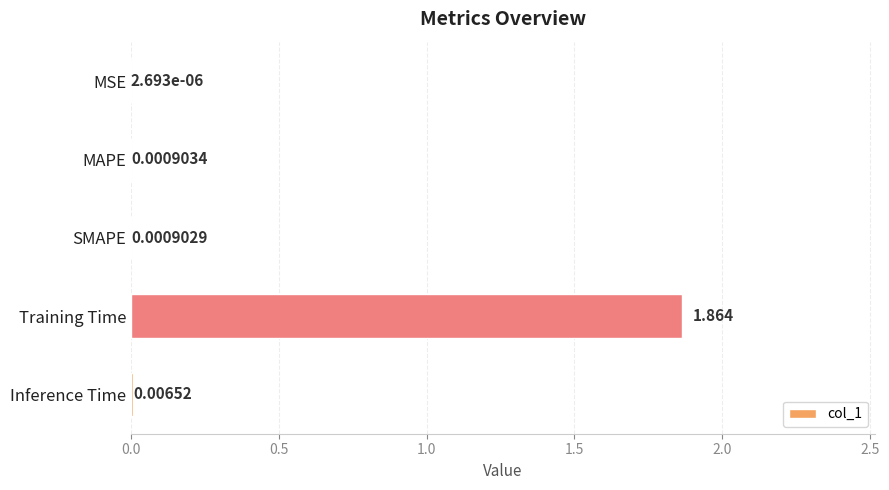

At which label is the value closest to 0?

MSE